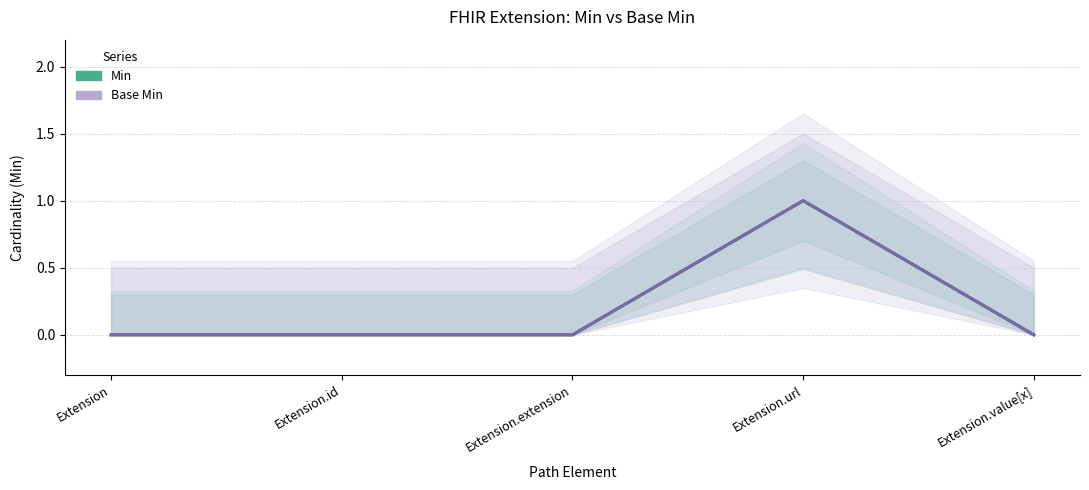

What is the difference between the maximum and minimum values in the Min series?

1